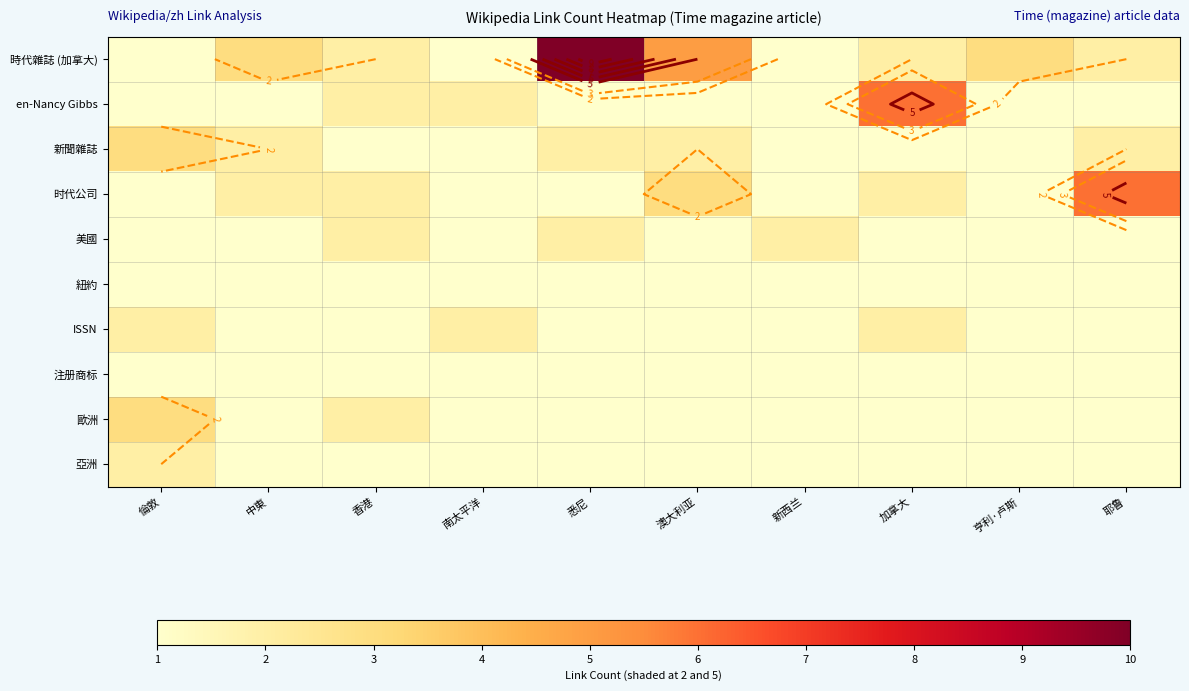

What is the smallest value displayed?

1